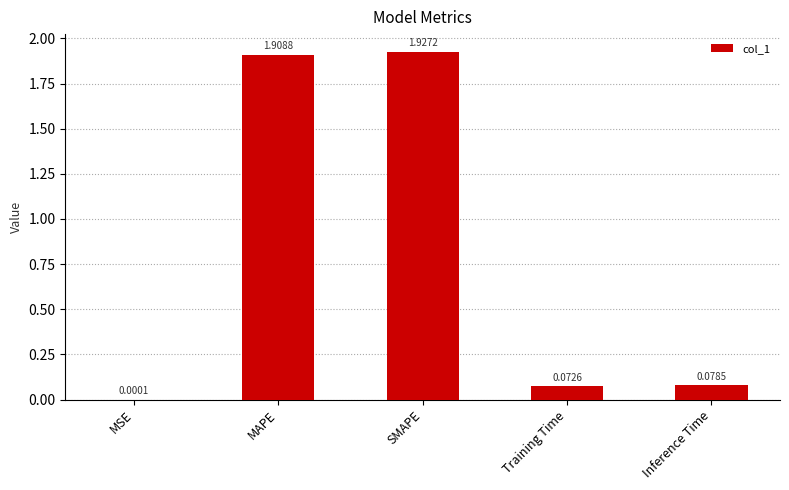

At which category does the chart reach its peak across all series?

SMAPE